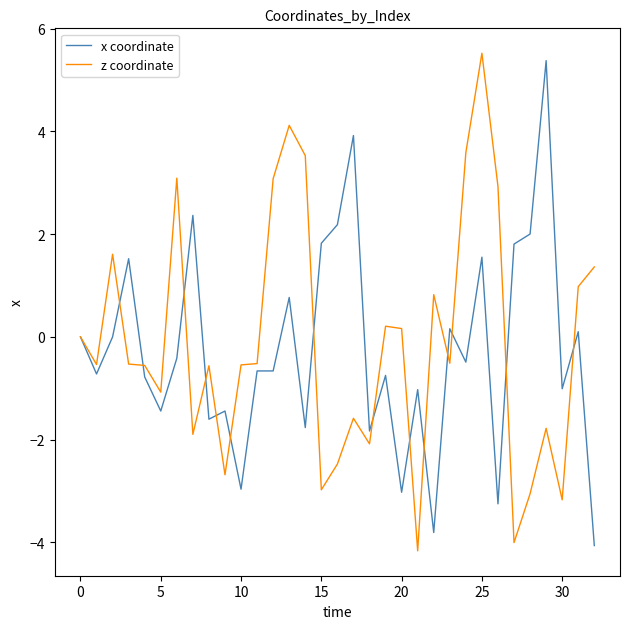

What is the lowest value of the z coordinate series?

-4.2